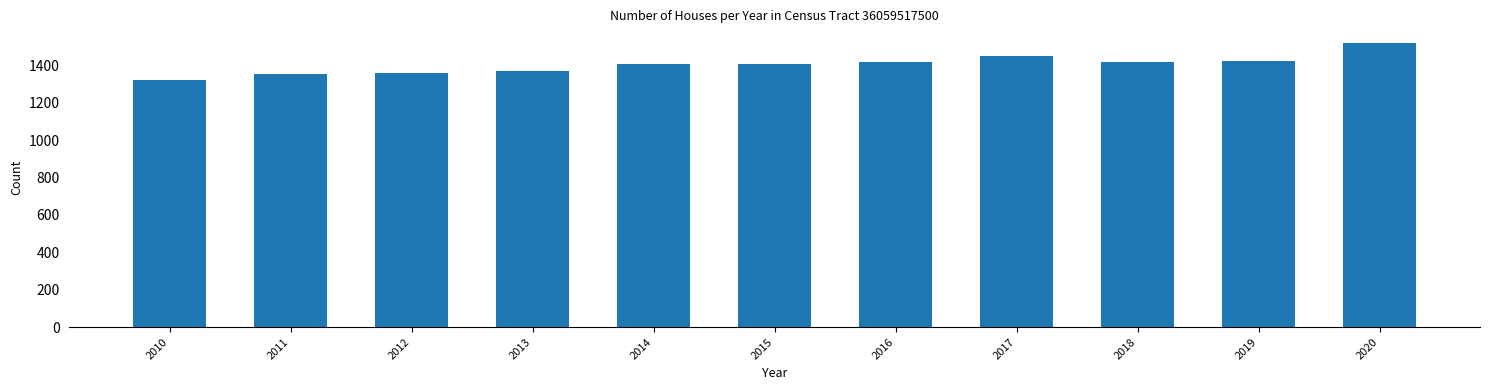

Approximately how many times larger is the value at 2013 compared to 2011?

1.0